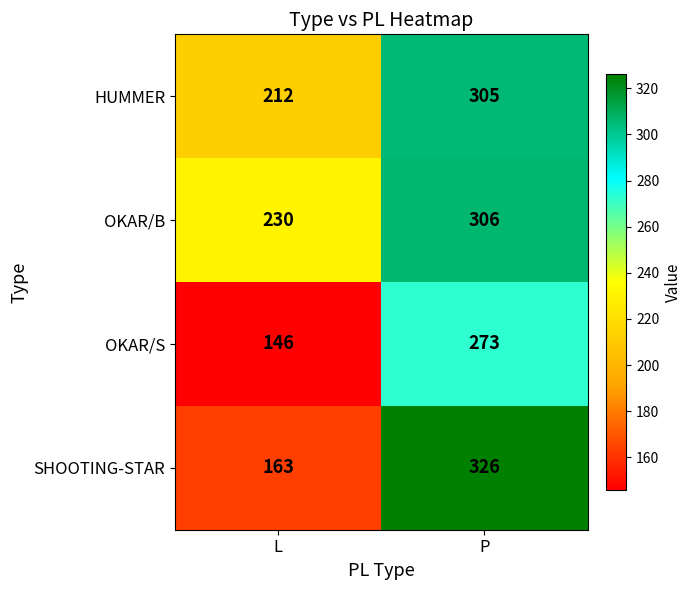

List the labels in order of OKAR/B value, smallest first.

L, P